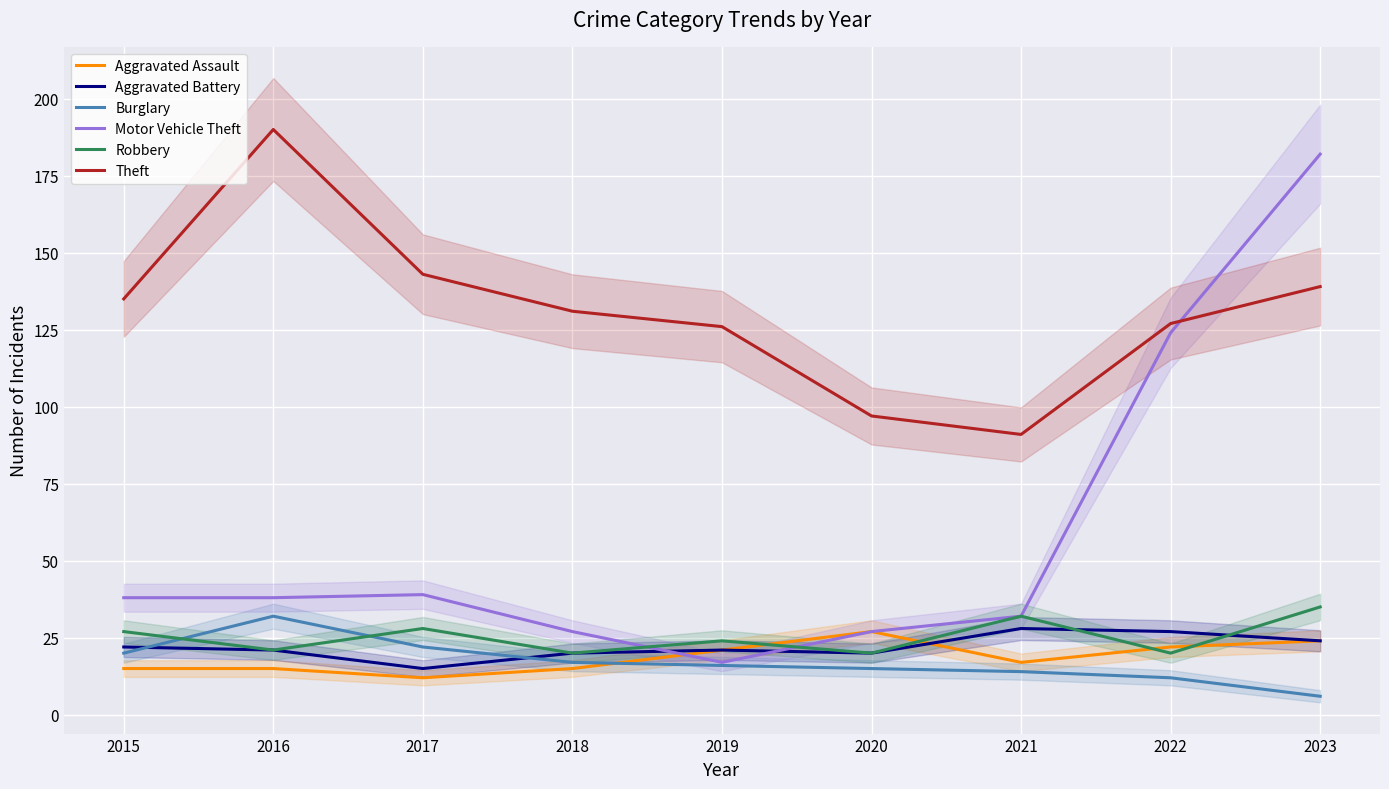

How many distinct data groups are displayed?

6